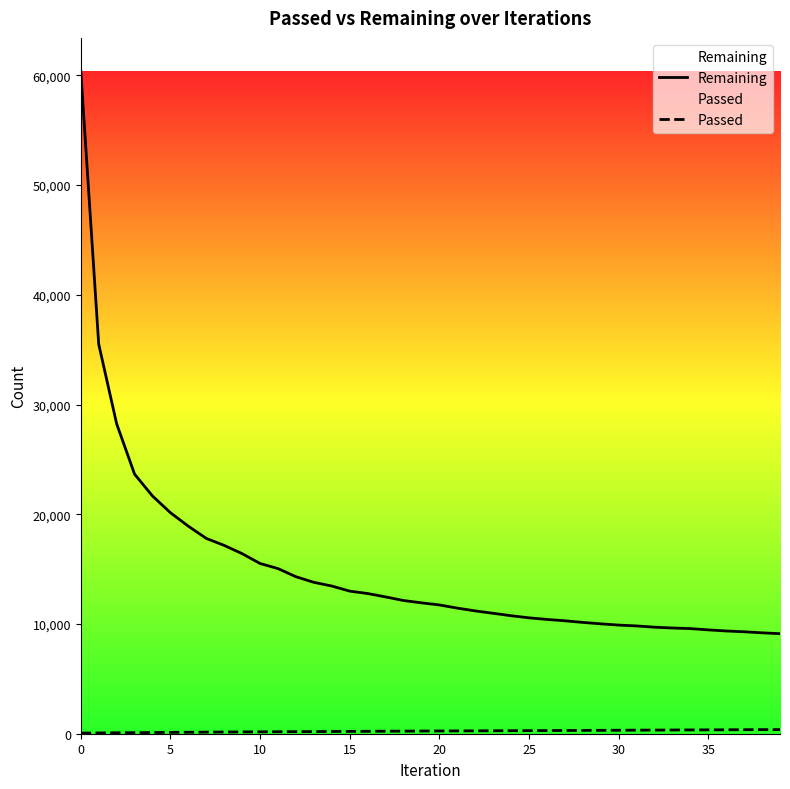

Rank the series by their average value, from highest to lowest.

Remaining, Passed